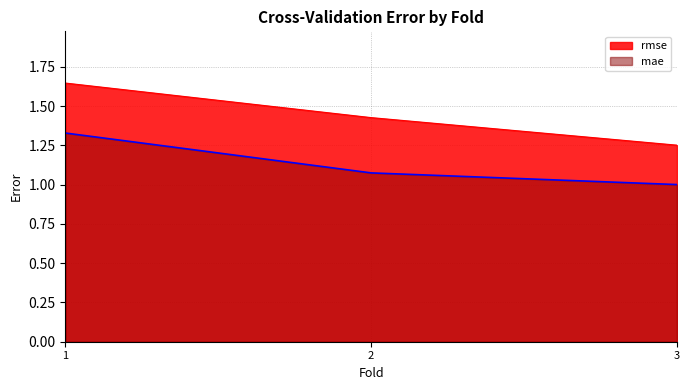

List the series in order of their overall mean, lowest first.

mae, rmse